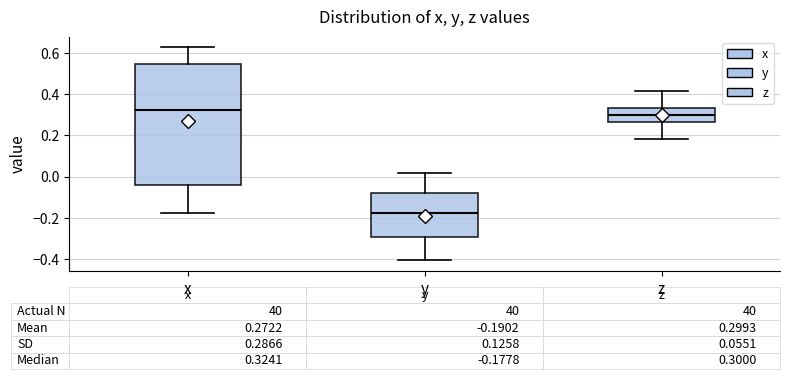

Which box is the tallest, from its lower edge to its upper edge?

x